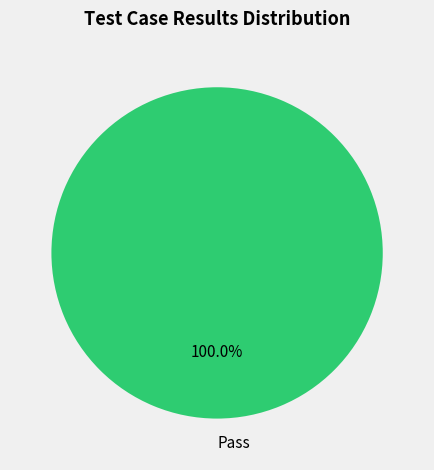

Is Pass the majority of the pie?

Yes